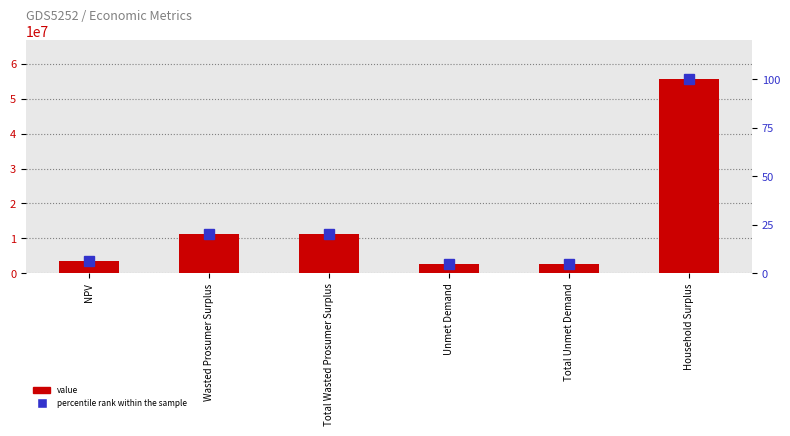

Reading left to right, extract all data points from this chart.

value: NPV=3550603.7	Wasted Prosumer Surplus=11235941.1	Total Wasted Prosumer Surplus=11235941.1	Unmet Demand=2793671.2	Total Unmet Demand=2793671.2	Household Surplus=55609931.4
percentile rank within the sample: NPV=6.4	Wasted Prosumer Surplus=20.2	Total Wasted Prosumer Surplus=20.2	Unmet Demand=5.0	Total Unmet Demand=5.0	Household Surplus=100.0